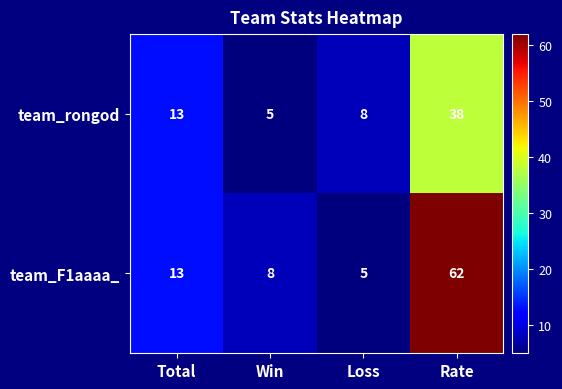

What is the difference between the maximum and minimum values in the team_rongod series?

33